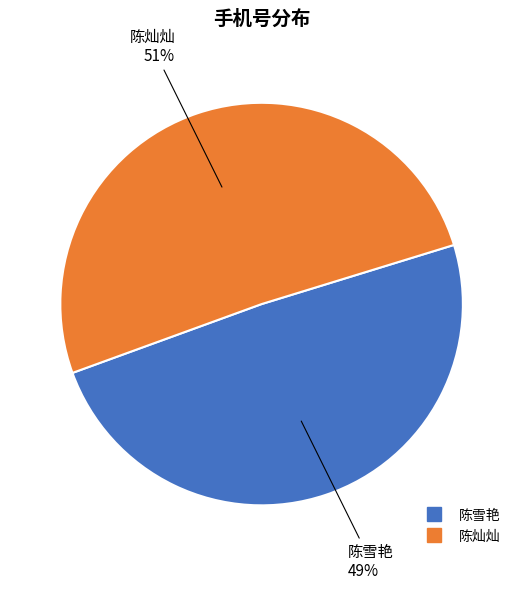

How many slices are in this pie chart?

2